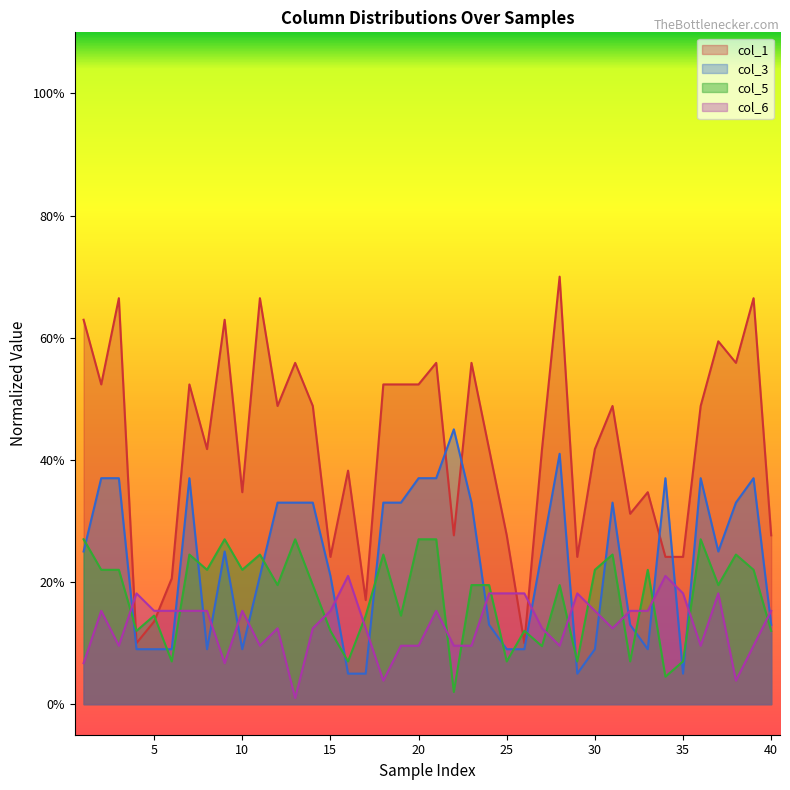

What is the sum of the col_1 values at 11 and 17?

83.5